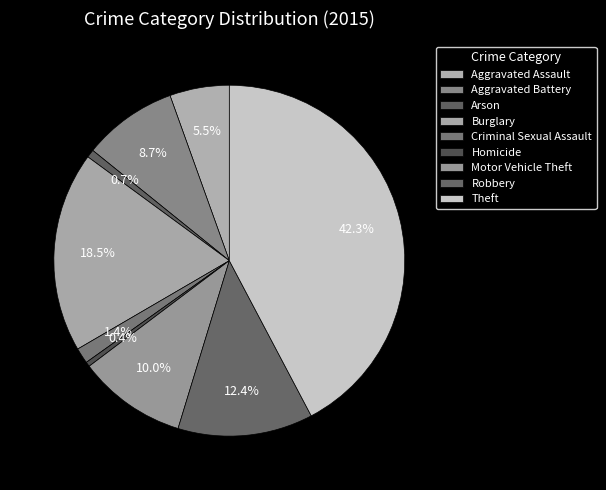

How many segments does this pie chart have?

9